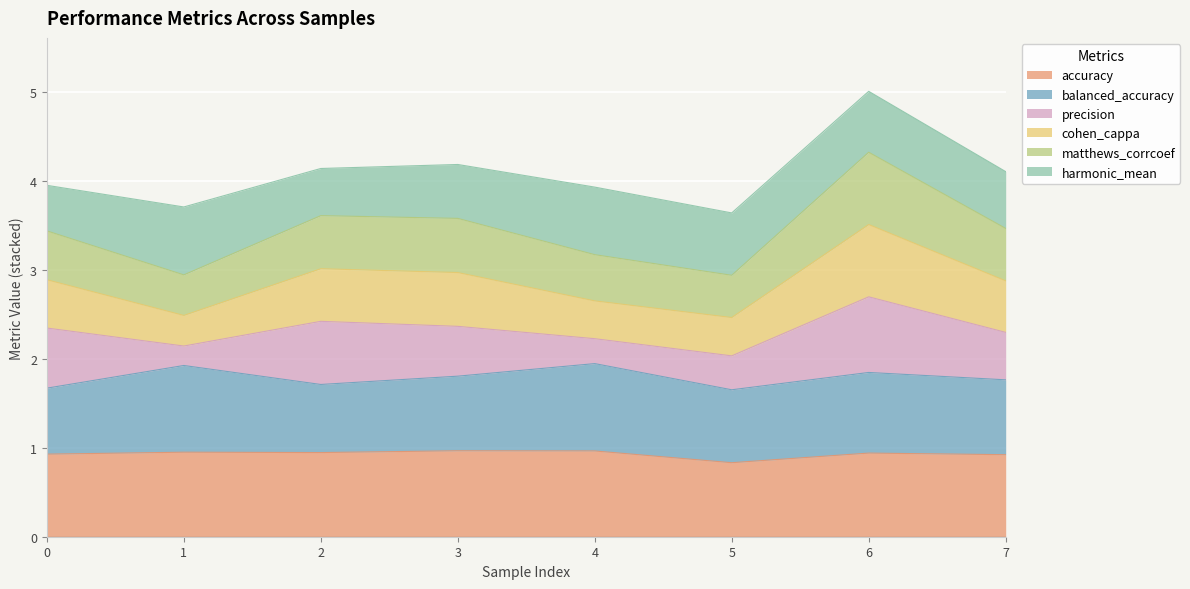

In matthews_corrcoef, how many points are lower than both neighbors (excluding endpoints)?

2